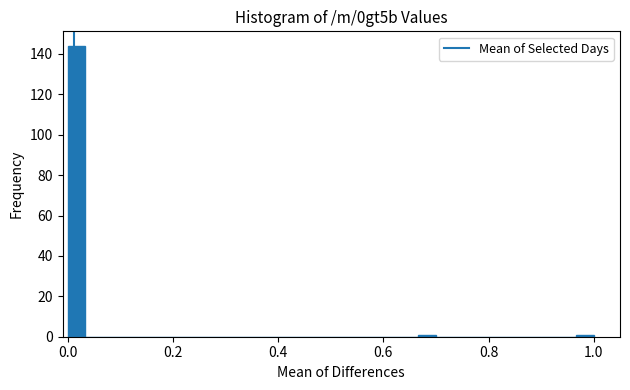

Read against the x-axis, roughly where is the centre of the tallest bar?

0.02